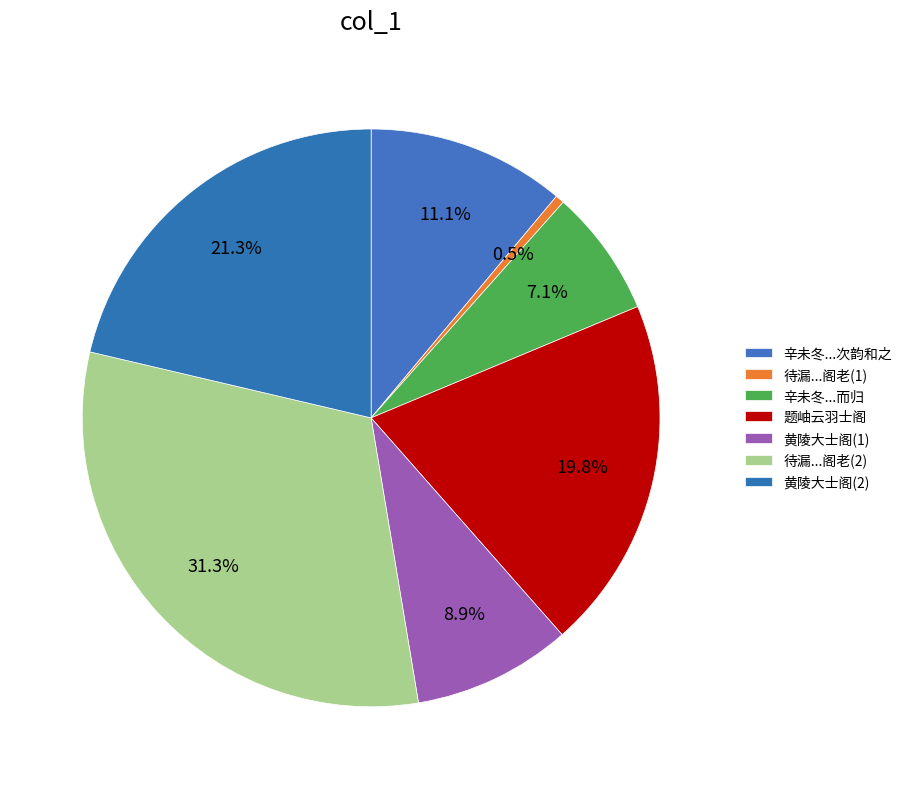

Is there any slice that represents more than half of the pie?

No